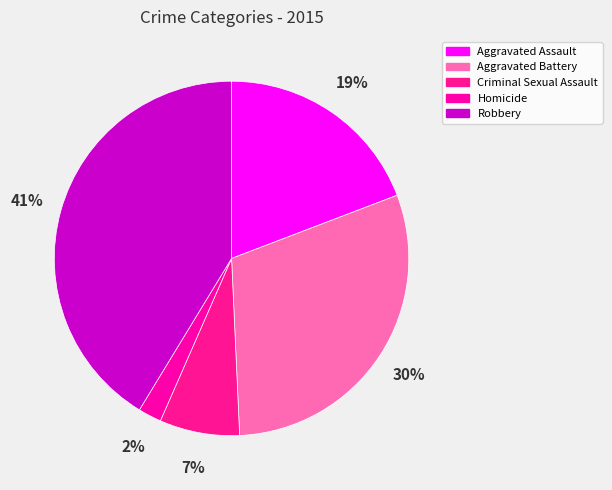

Rank the categories by value from highest to lowest.

Robbery, Aggravated Battery, Aggravated Assault, Criminal Sexual Assault, Homicide